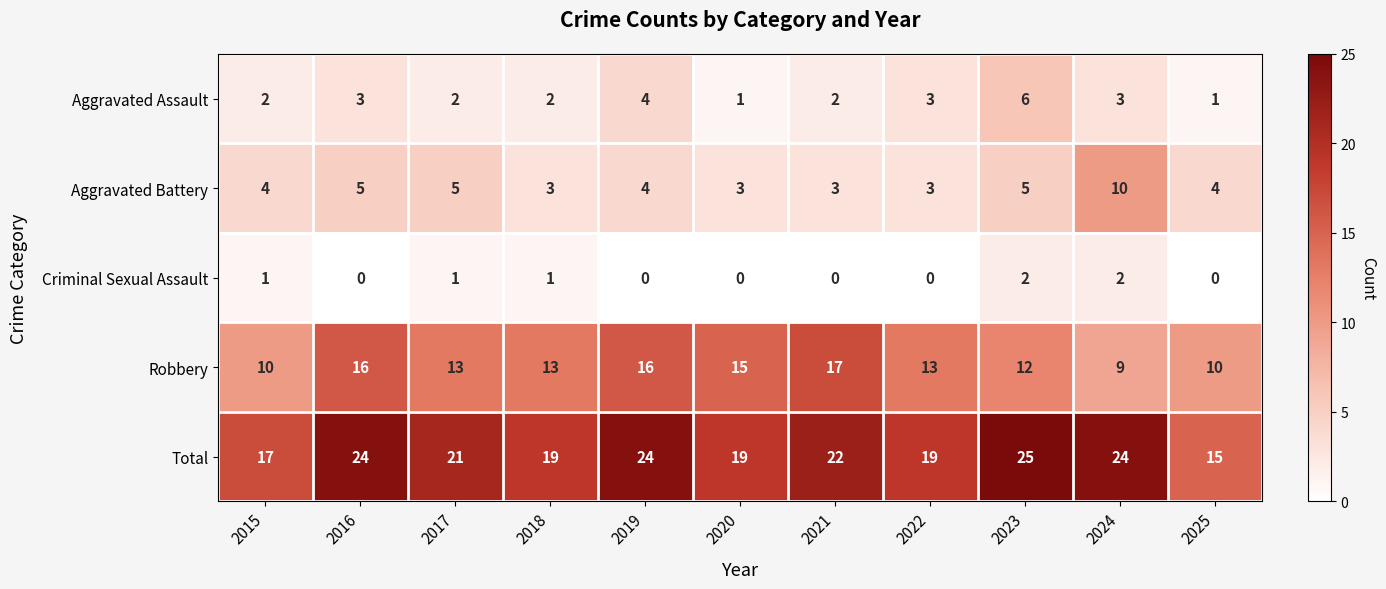

What is the difference between the maximum and second lowest values in the Robbery series?

7